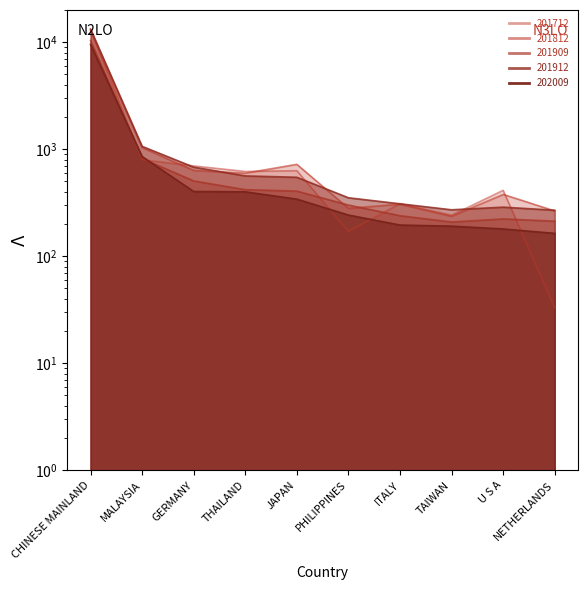

The value of 201909 at TAIWAN is 208.8. True or false?

True